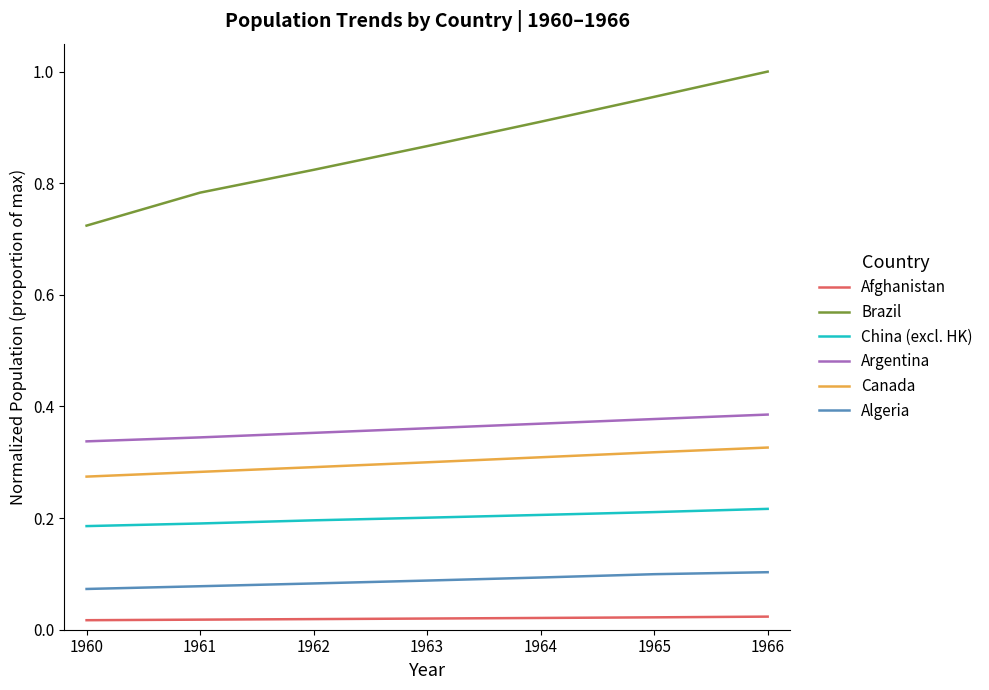

True or false: Canada has more than 0 interior local peaks.

False